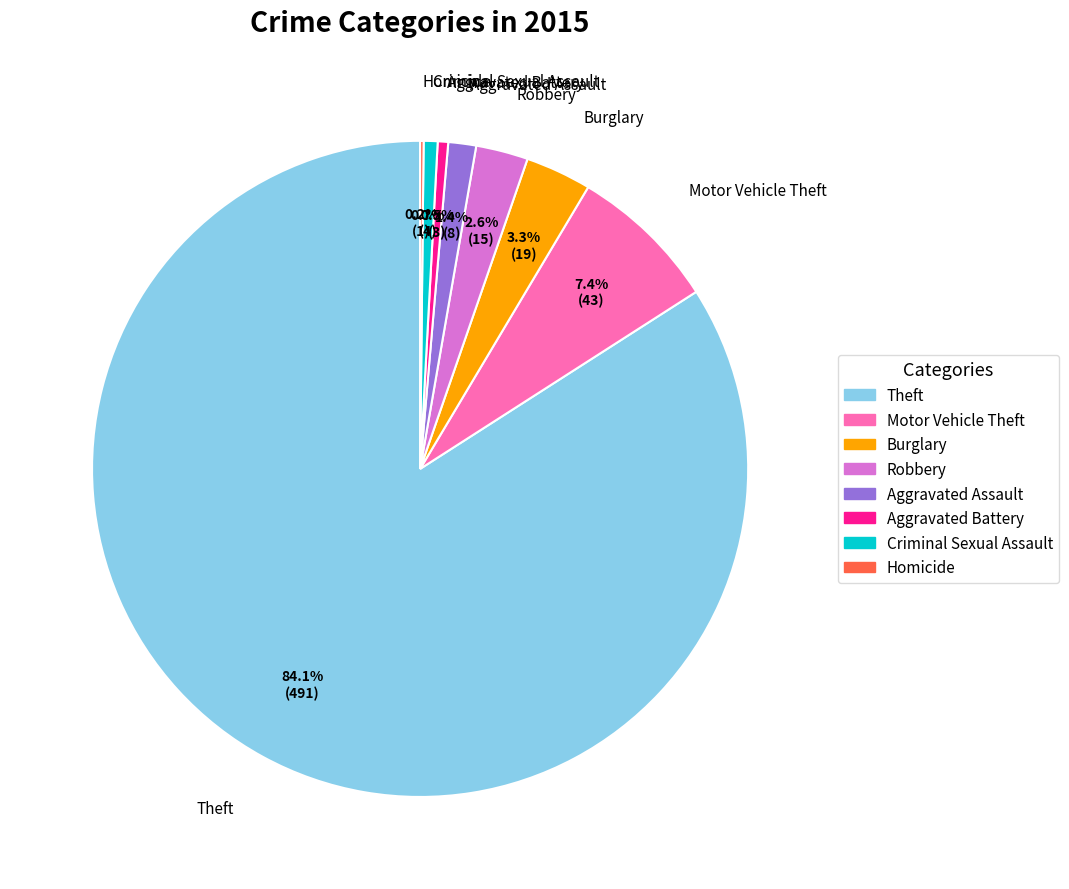

Is there a majority slice in this chart?

Yes